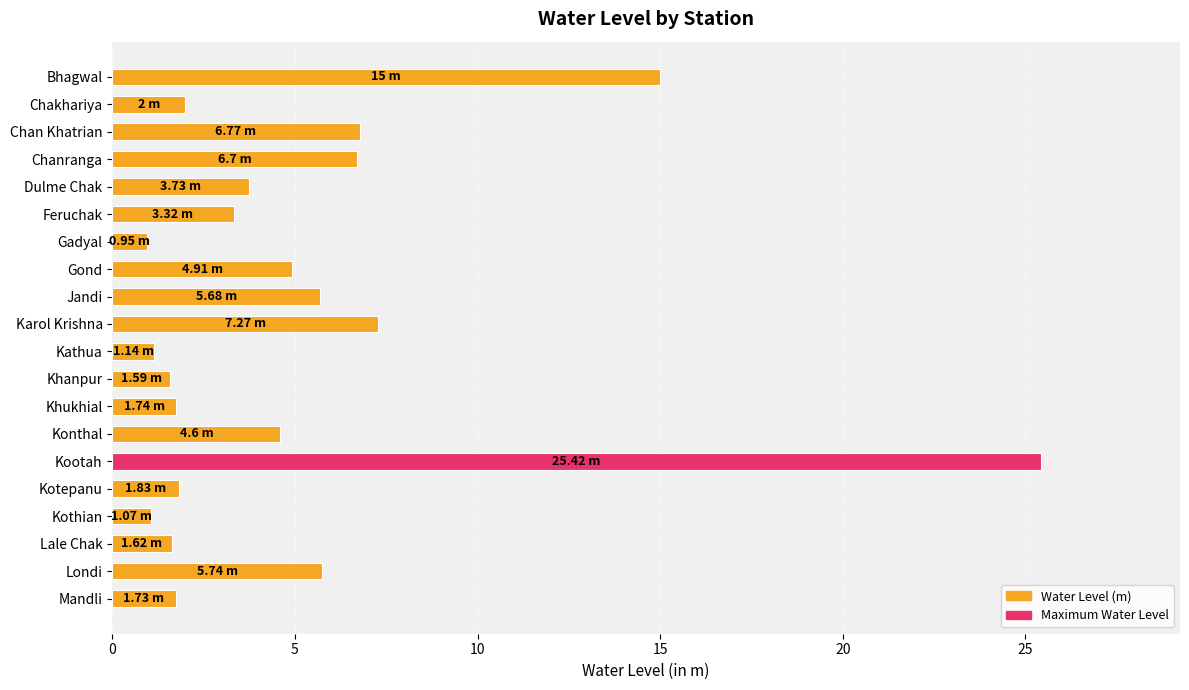

What is the difference between the maximum and minimum values?

24.5